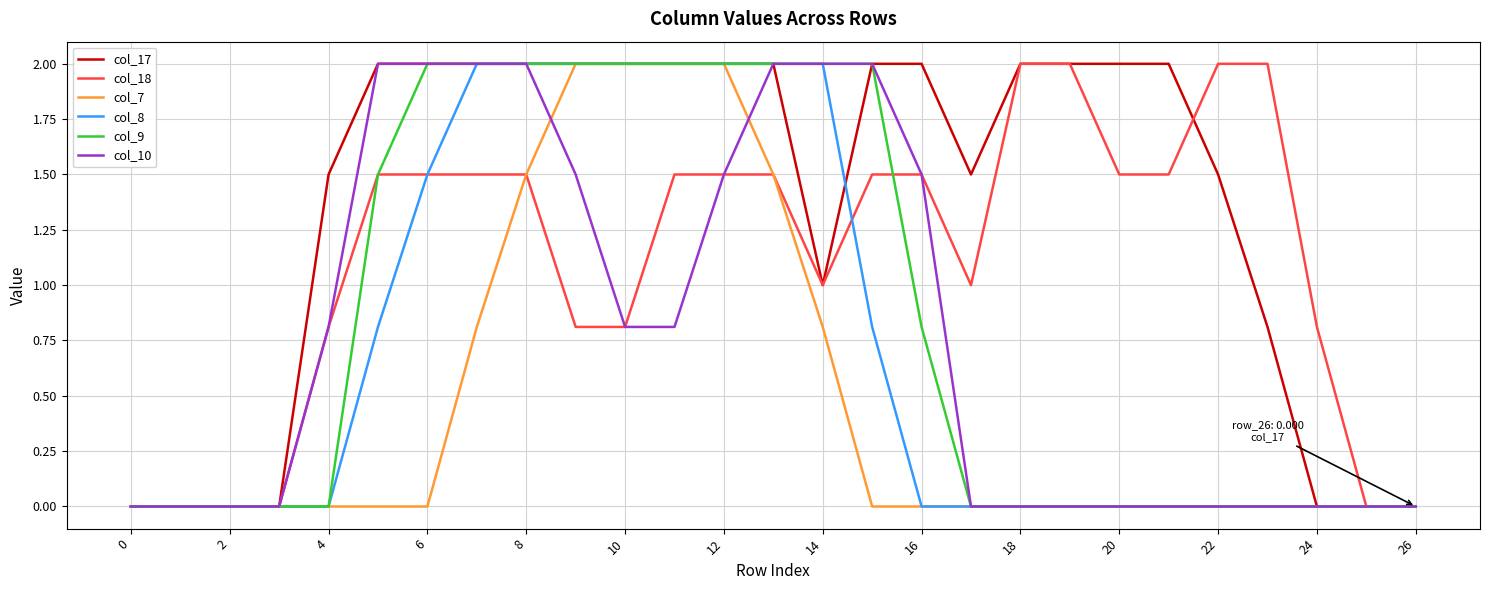

What is the highest value of the col_18 series?

2.0